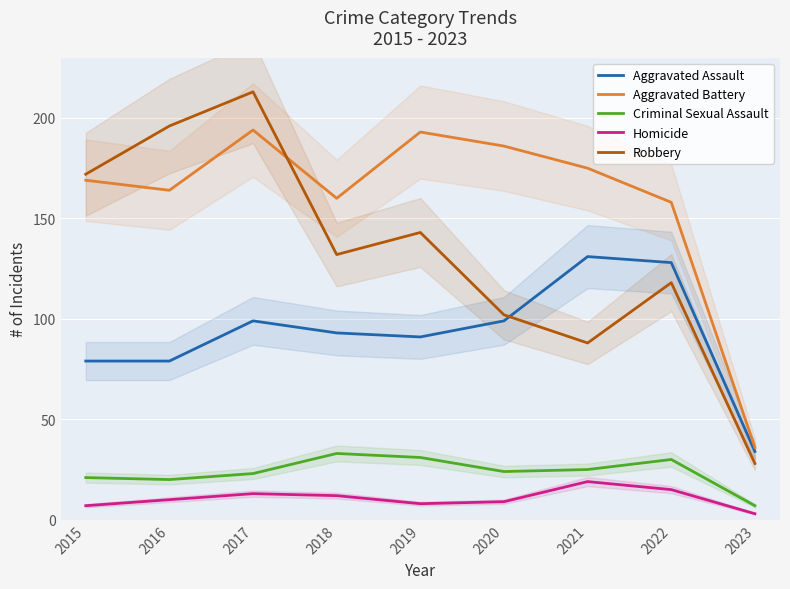

How many interior local valleys does the Robbery series have?

2